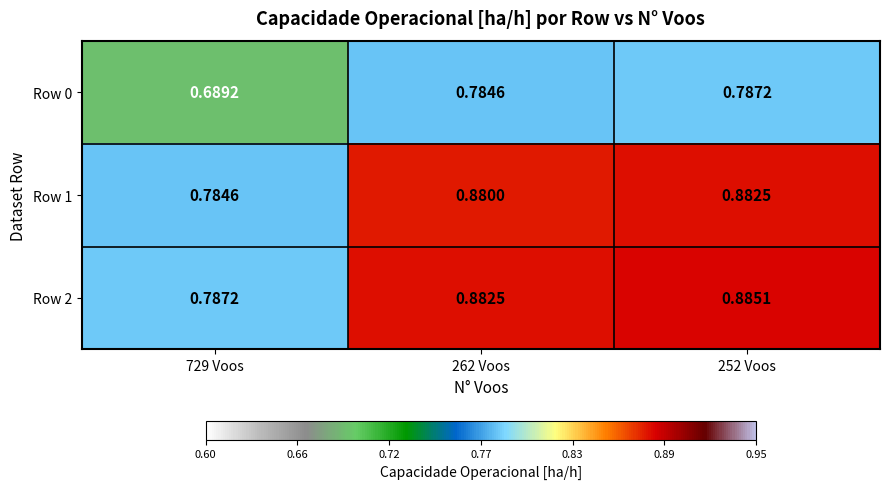

At 262 Voos, list the series in order from smallest to largest.

Row 0, Row 1, Row 2